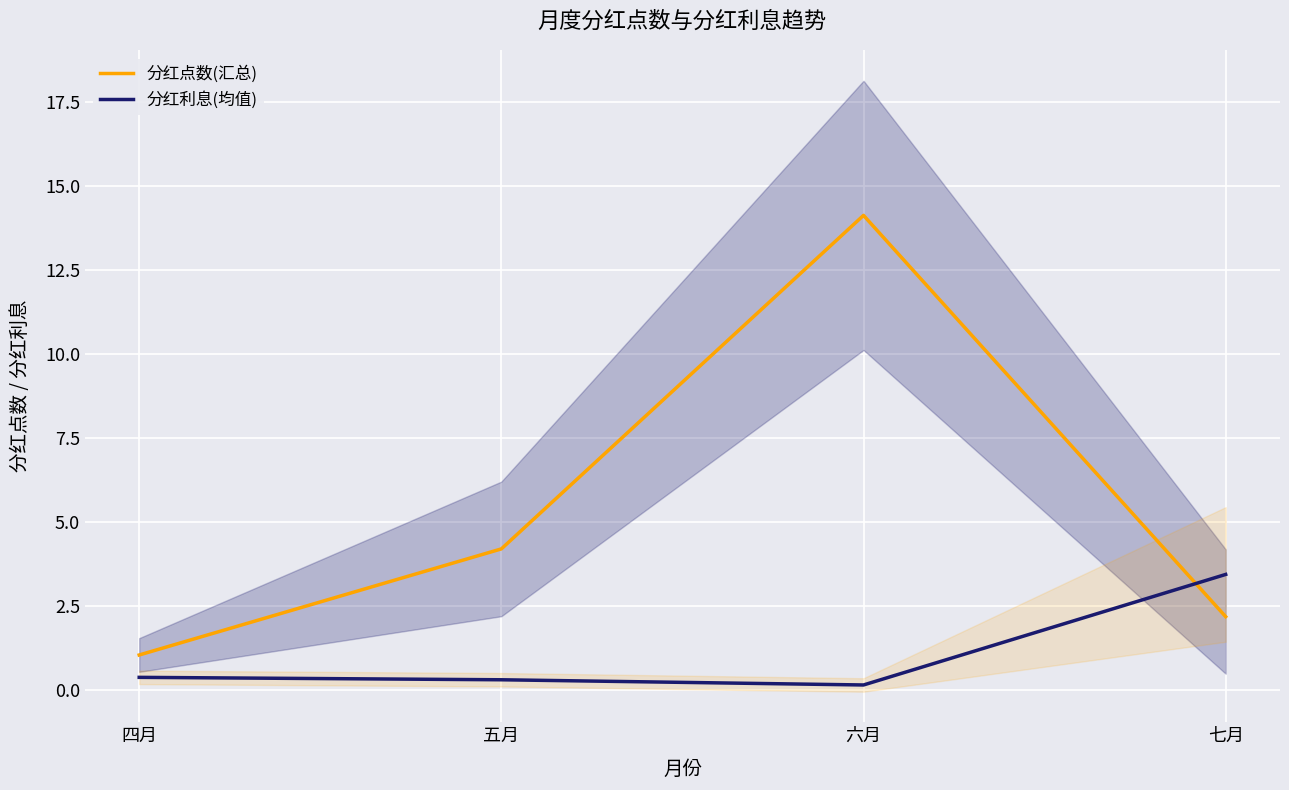

How many distinct data groups are displayed?

2